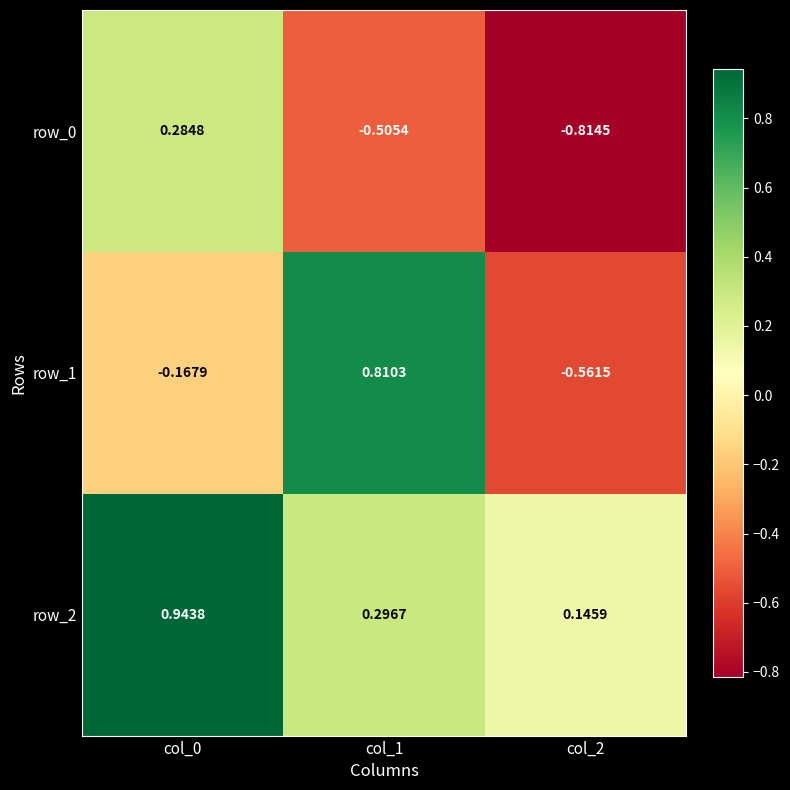

Which series has the largest total across all categories?

row_2